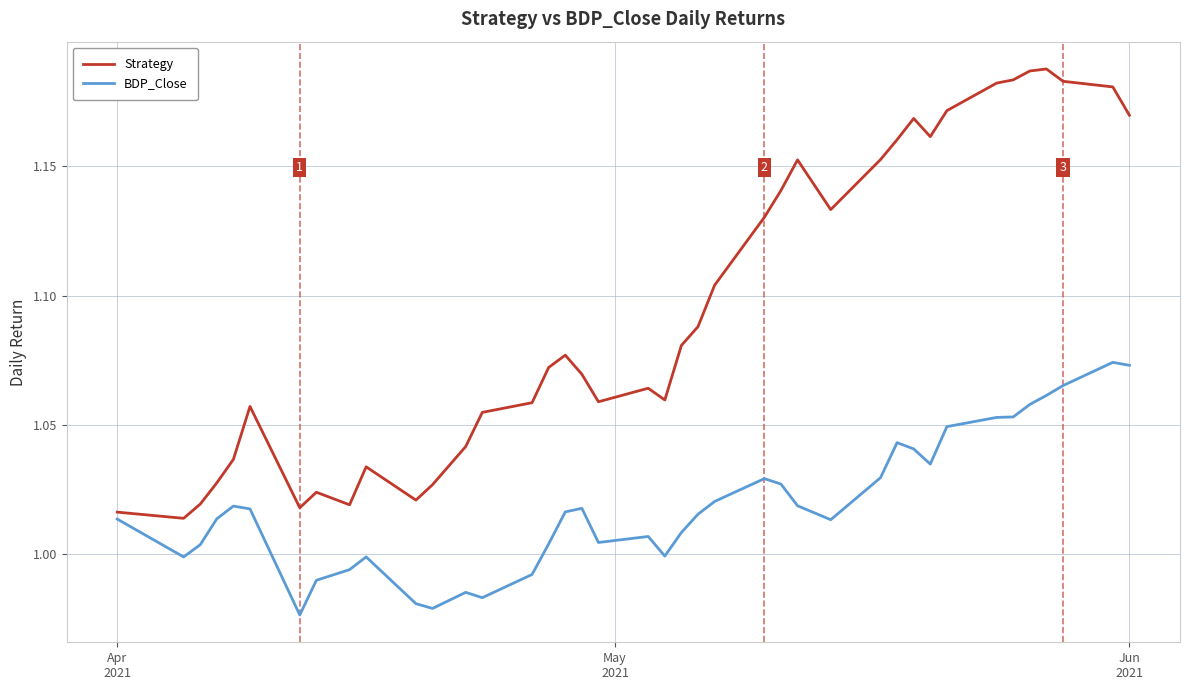

Rank the series by their maximum value, from lowest to highest.

BDP_Close, Strategy